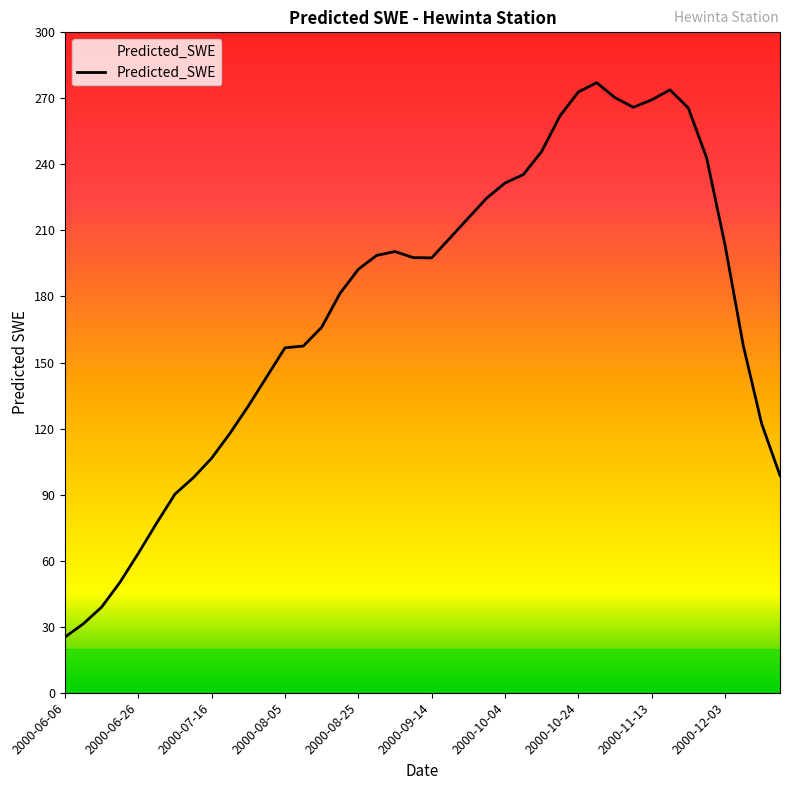

What is the smallest value displayed?

25.3